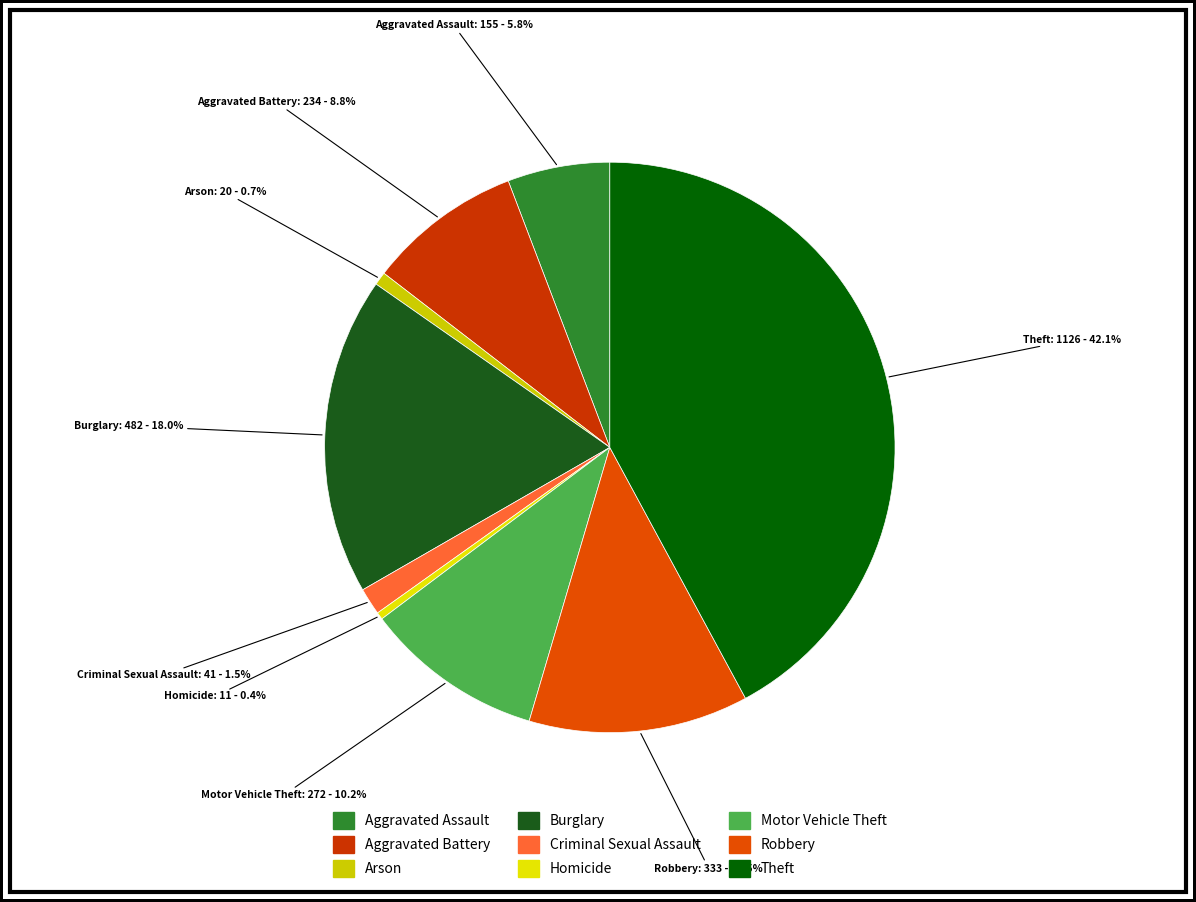

Which has a higher value, Aggravated Battery or Robbery?

Robbery